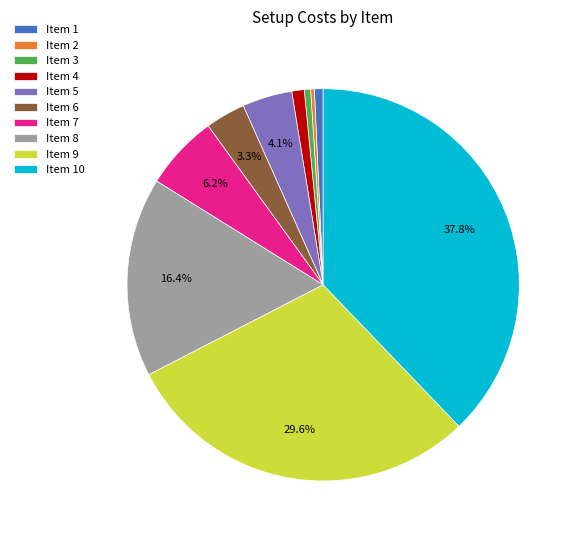

What is the largest slice in the pie chart?

Item 10